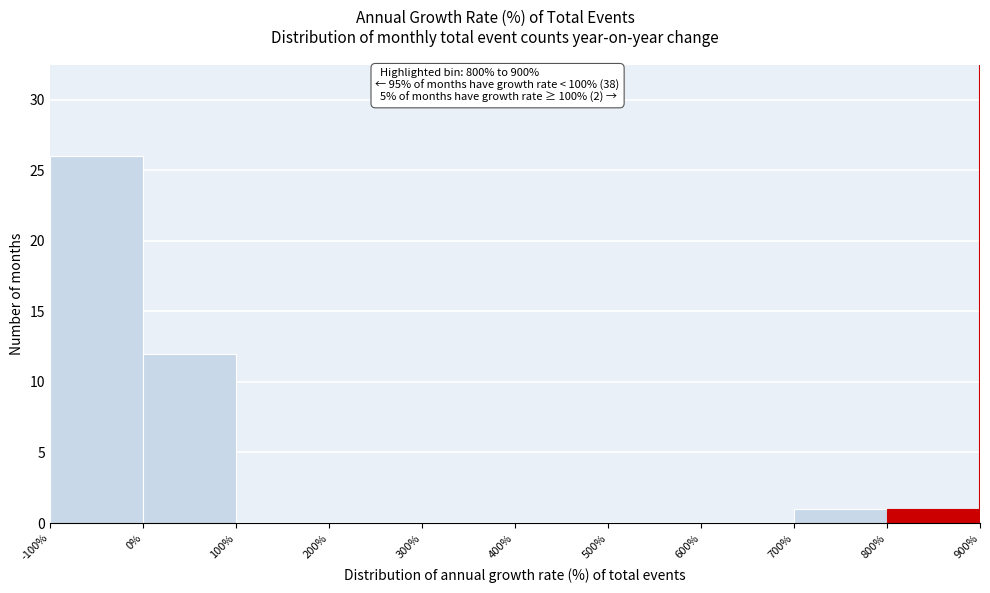

Reading right to left, transcribe all the data shown in this chart.

800%=1	700%=1	600%=0	500%=0	400%=0	300%=0	200%=0	100%=0	0%=12	-100%=26